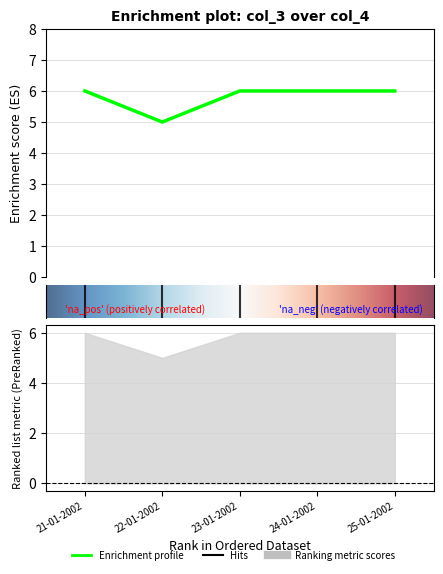

What is the label of the 1st point from the left?

21-01-2002